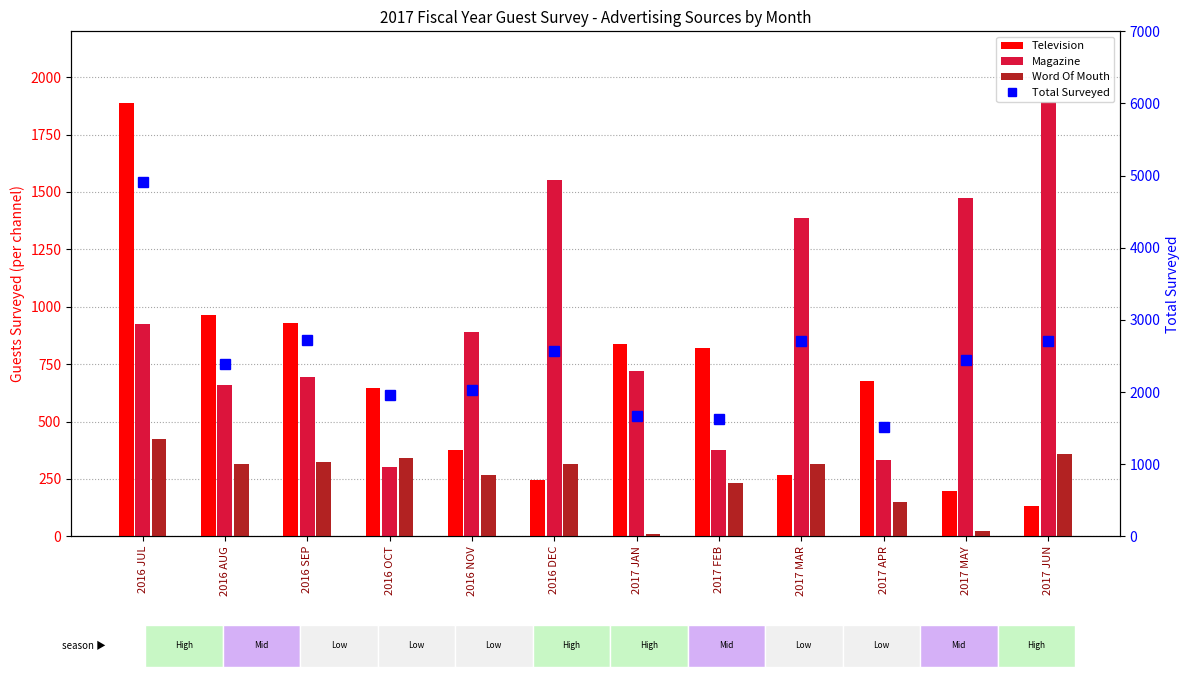

Which series has the widest spread of values?

Total Surveyed